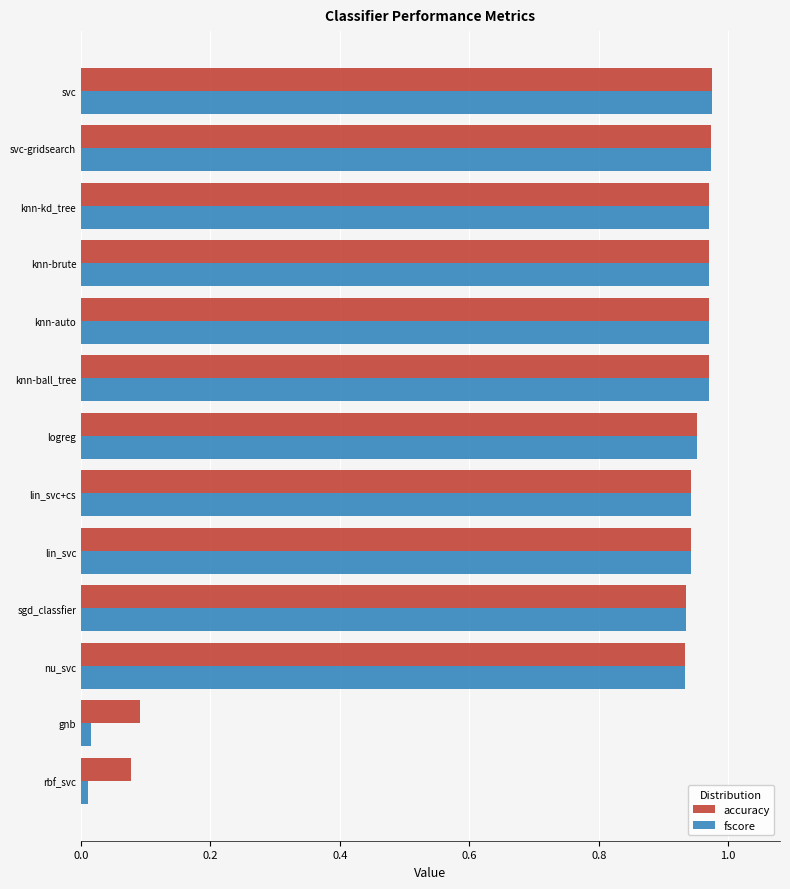

Is it true that fscore equals 0.3 at svc?

False